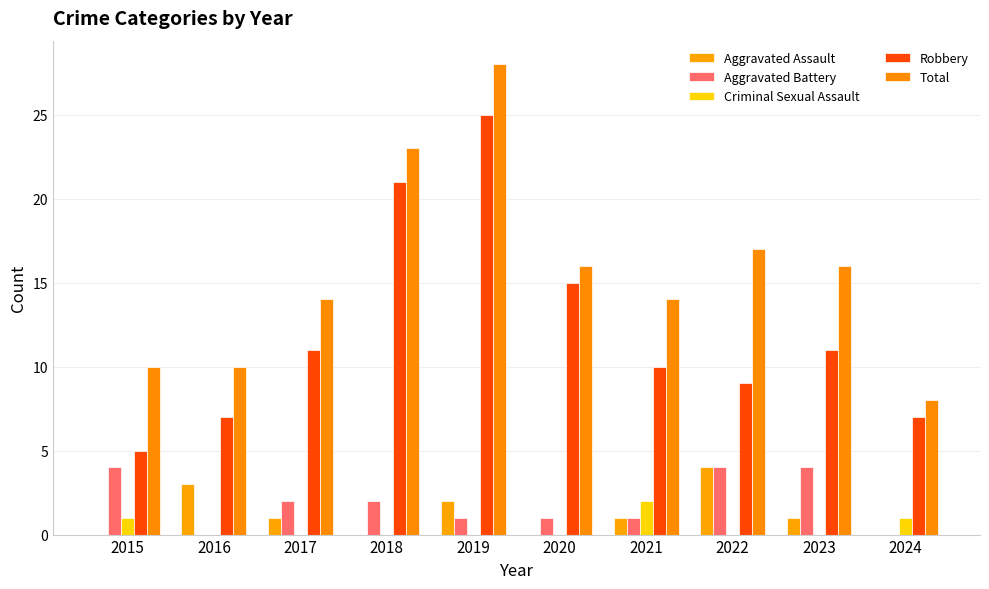

The Robbery series shows 18 at 2023. True or false?

False